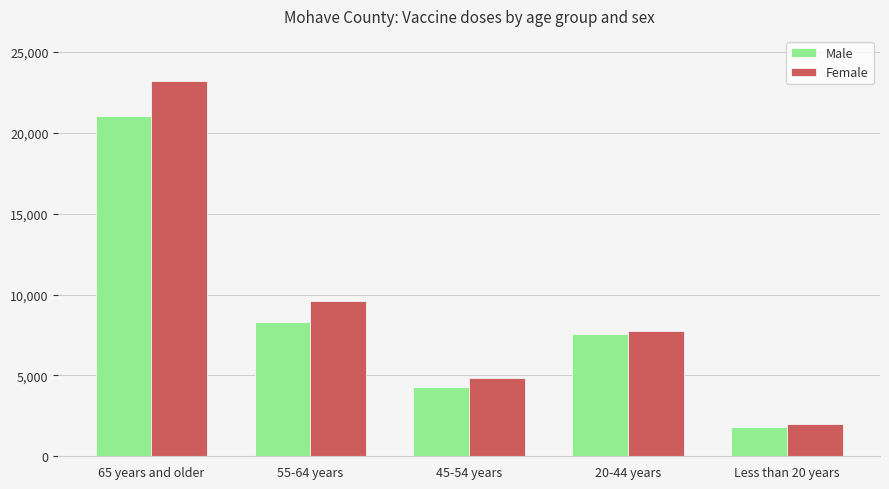

List the labels in order of Female value, smallest first.

Less than 20 years, 45-54 years, 20-44 years, 55-64 years, 65 years and older